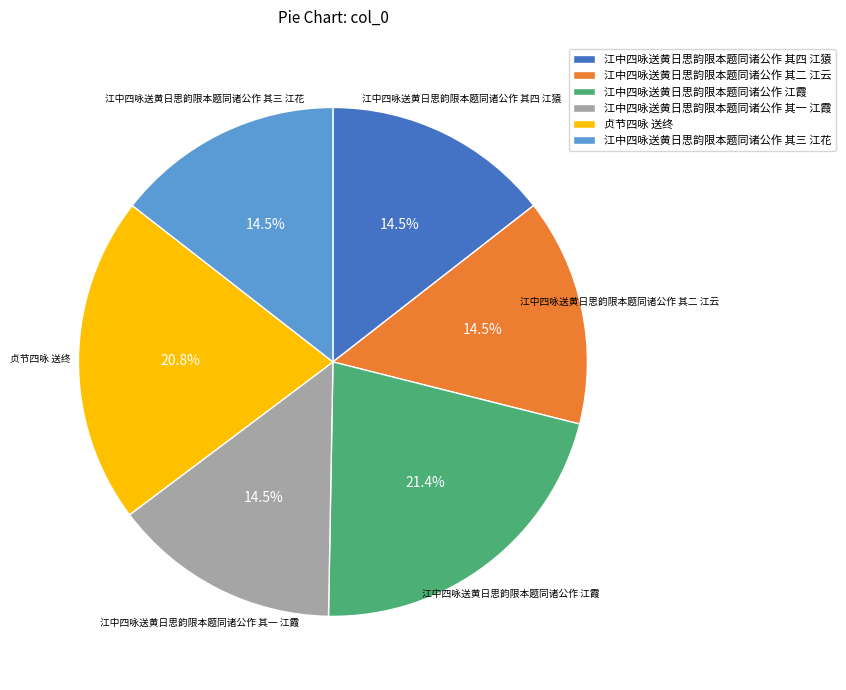

How much of the chart is everything except 江中四咏送黄日思韵限本题同诸公作 其三 江花?

85.5%